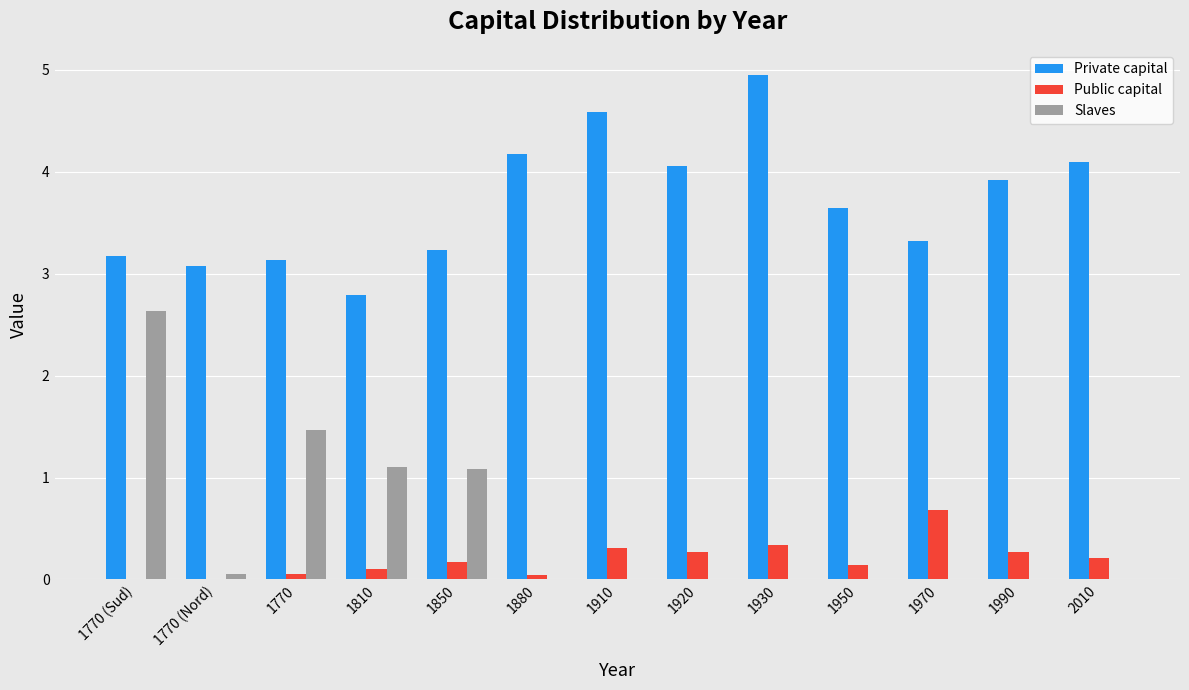

Read the Private capital value at 1920.

4.1